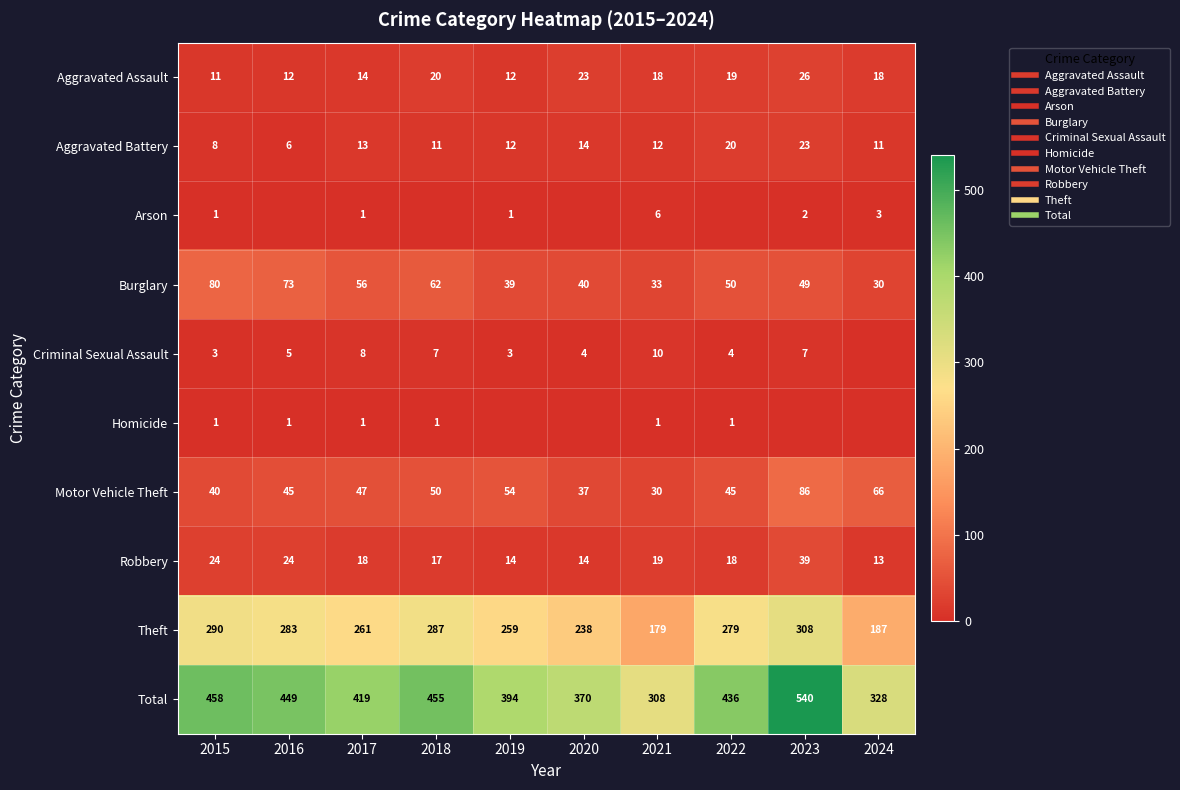

At which category is the sum across all series the highest?

2023